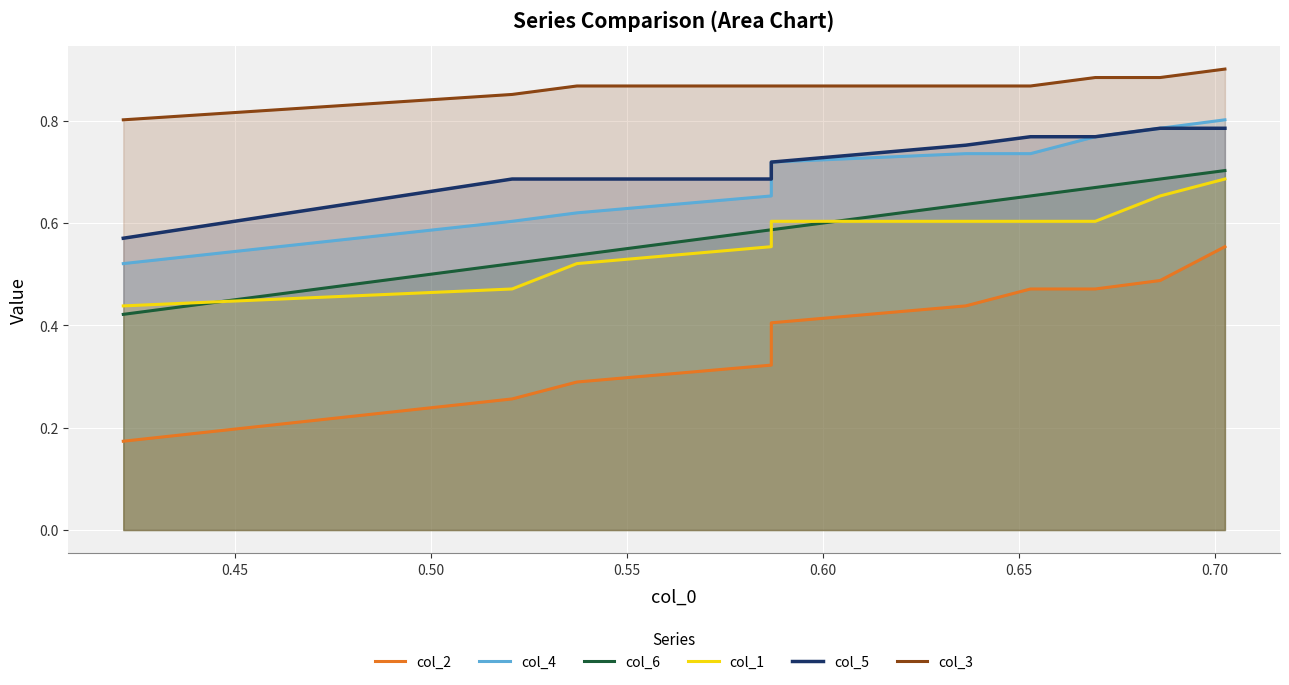

What is the minimum value for col_4?

0.5